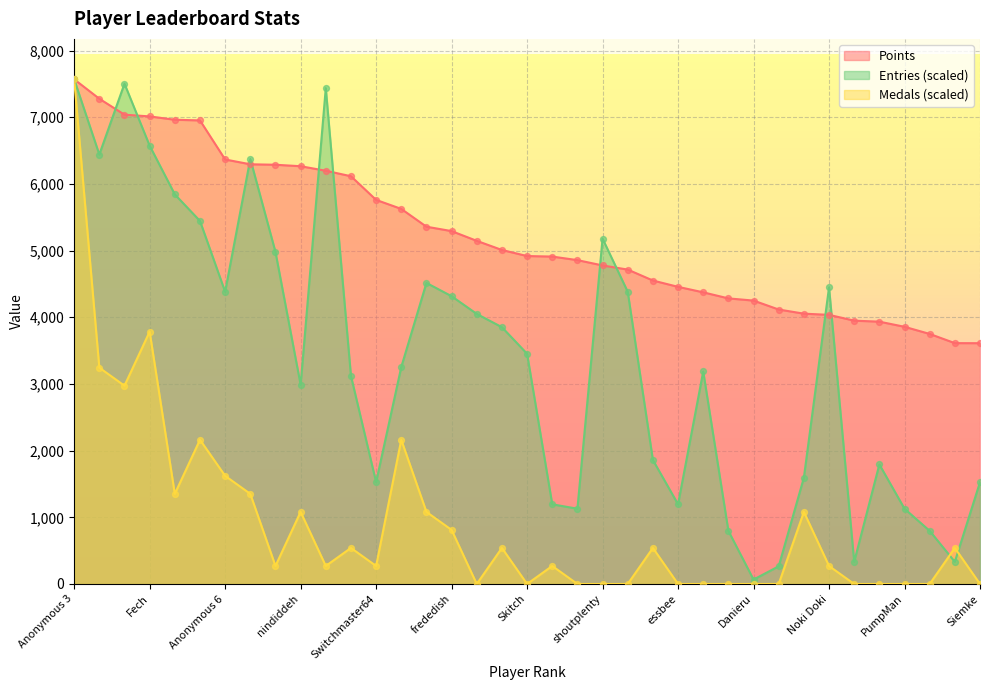

Which series has the largest Y range (max minus min)?

Medals